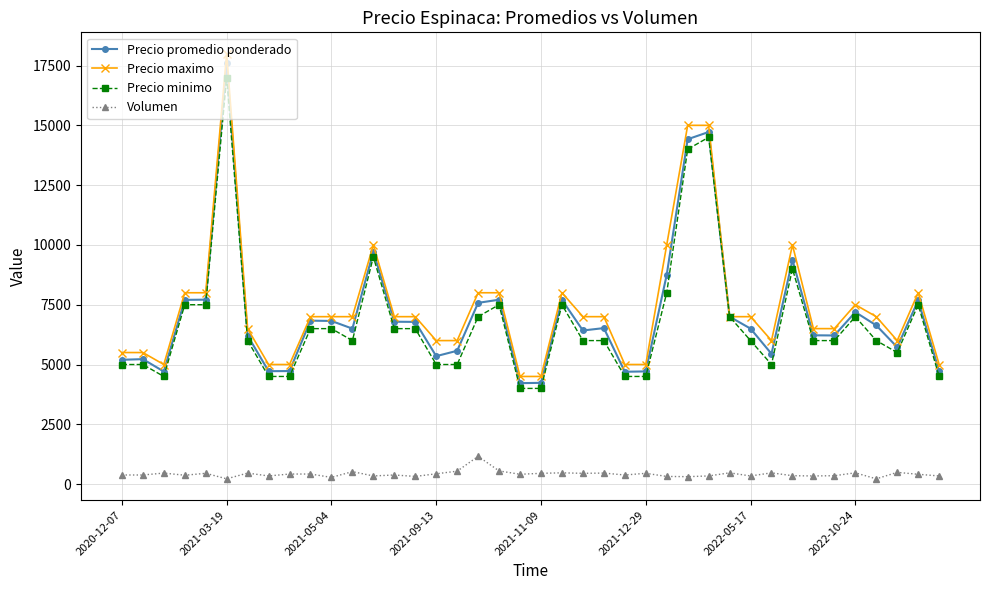

True or false: Precio maximo and Volumen cross at least once.

False